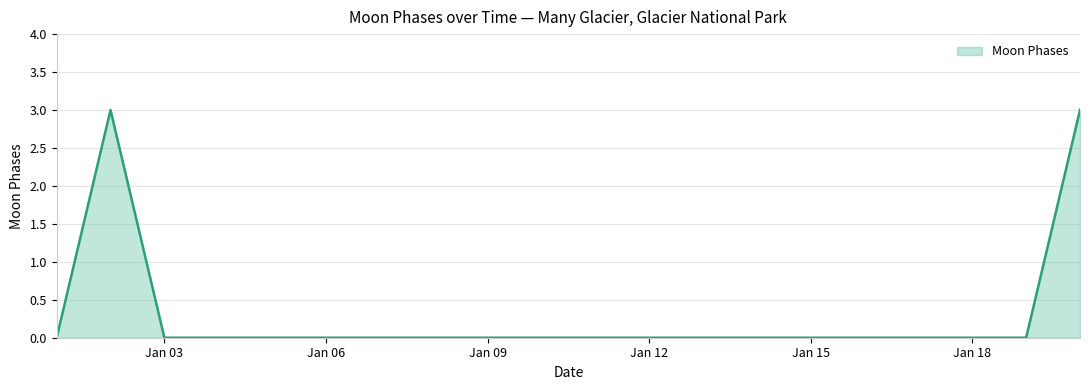

What is the greatest value displayed?

3